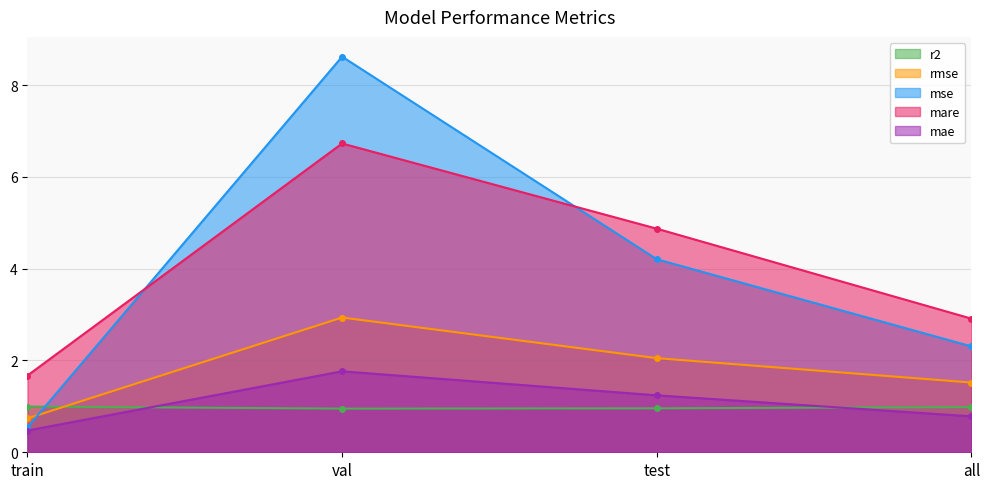

What is the label of the 1st point from the right?

all